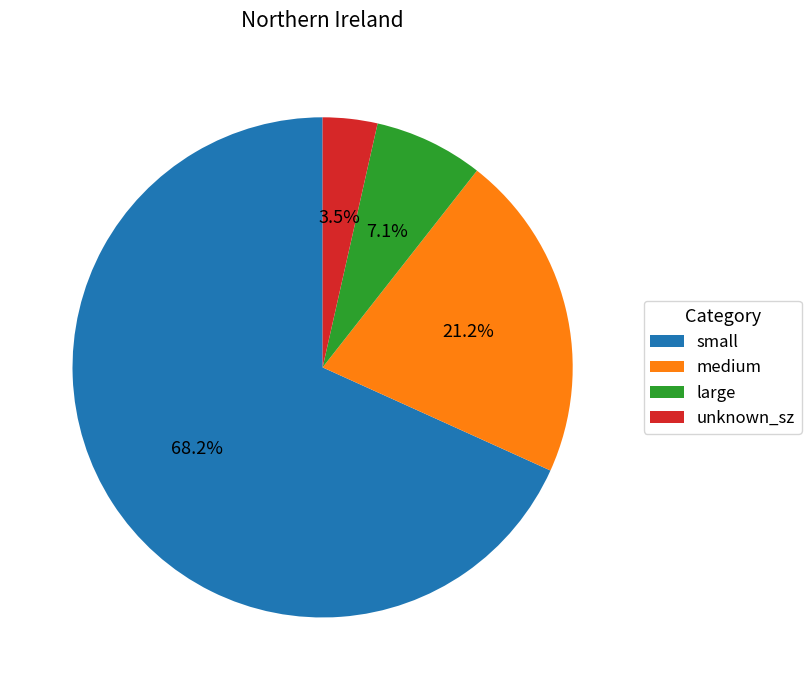

Which slice is the largest?

small